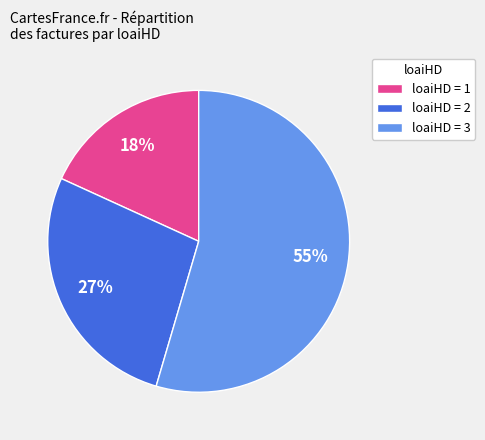

To the nearest percent, what portion does loaiHD = 3 represent?

55%